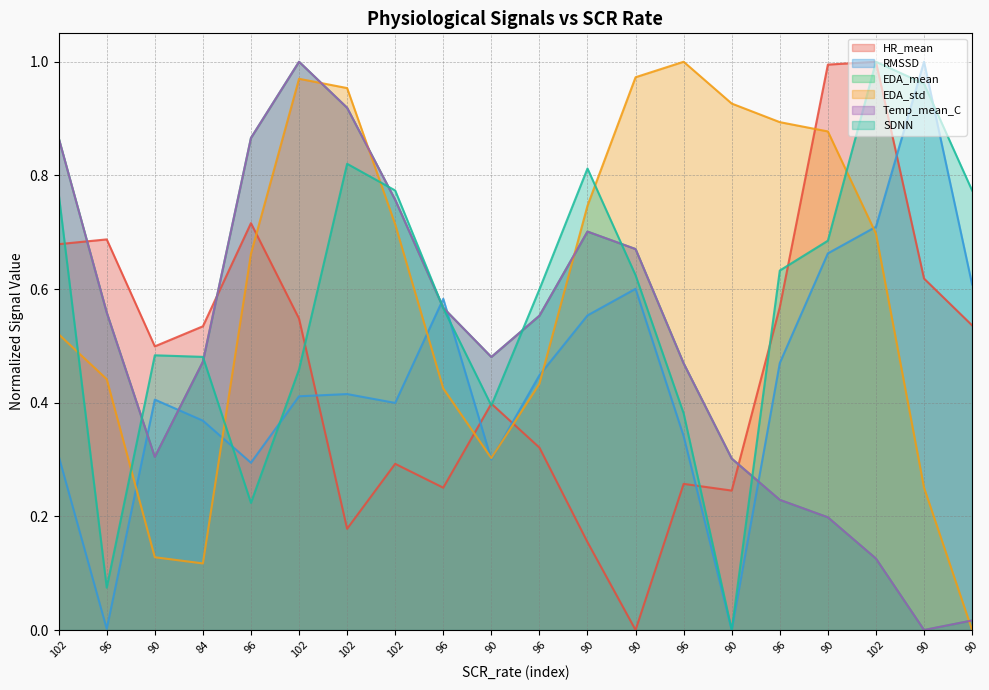

True or false: RMSSD and EDA_mean intersect in this chart.

True